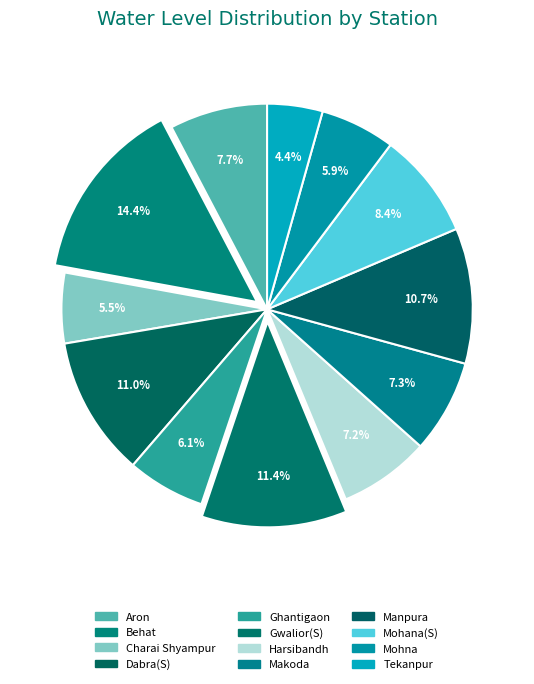

What is the largest slice in the pie chart?

Behat